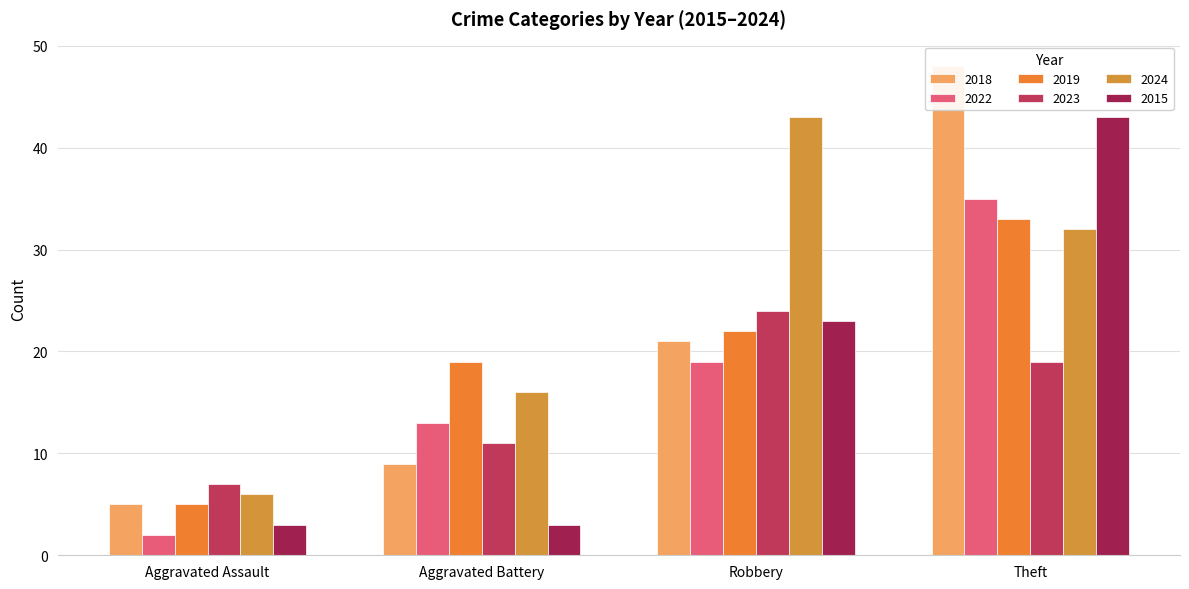

Reading left to right, transcribe all the data shown in this chart.

2018: 5	9	21	48
2022: 2	13	19	35
2019: 5	19	22	33
2023: 7	11	24	19
2024: 6	16	43	32
2015: 3	3	23	43